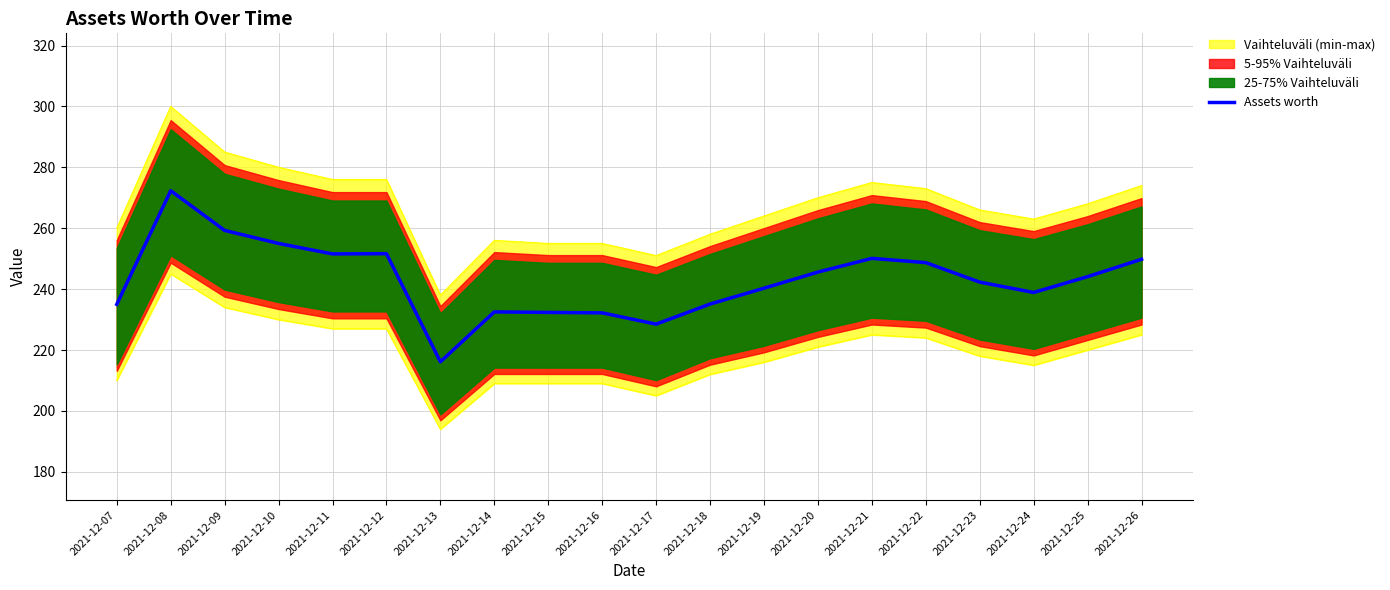

Reading left to right, list all the values displayed in this chart.

235.0	272.3	259.3	255.0	251.6	251.6	216.1	232.5	232.3	232.2	228.5	235.1	240.3	245.6	250.1	248.7	242.3	238.9	244.1	249.8